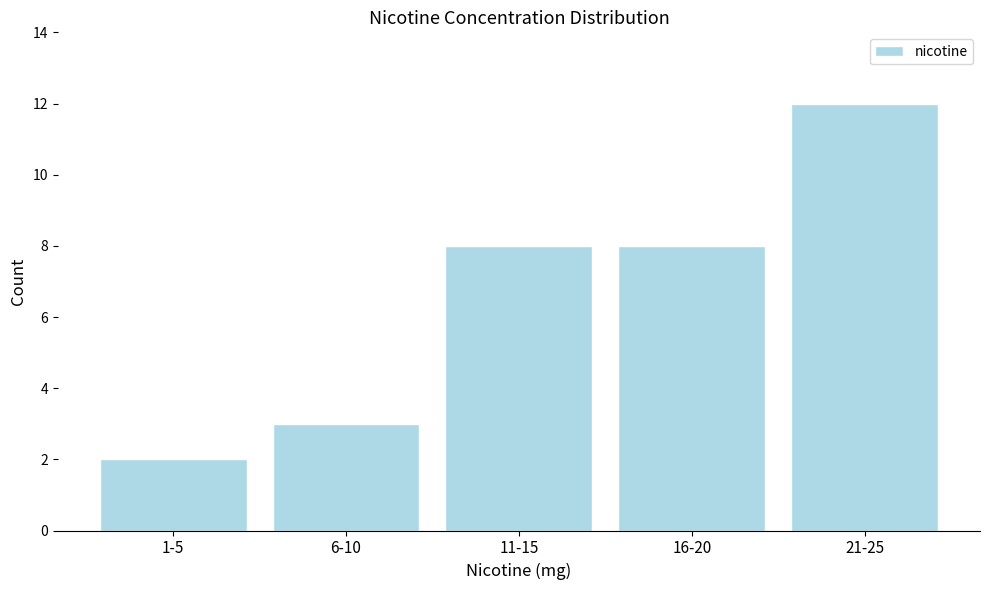

Reading left to right, what are all the values shown in this chart?

2	3	8	8	12